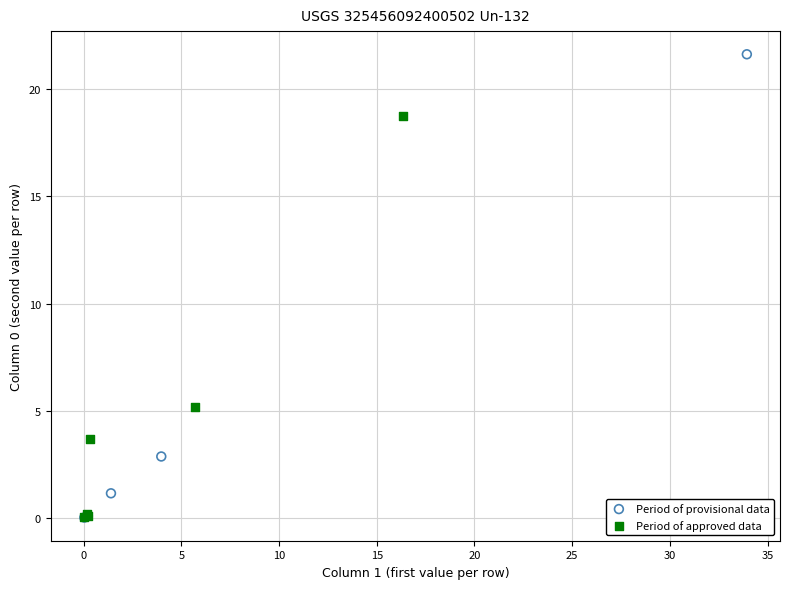

Which series reaches the maximum Y coordinate?

Period of provisional data